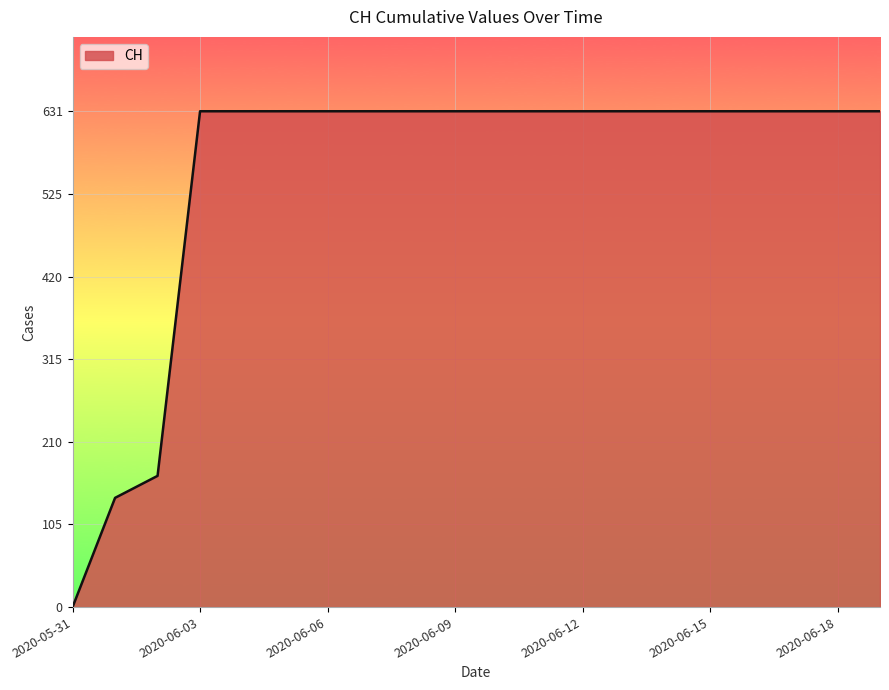

What is the difference between the maximum and minimum values?

631